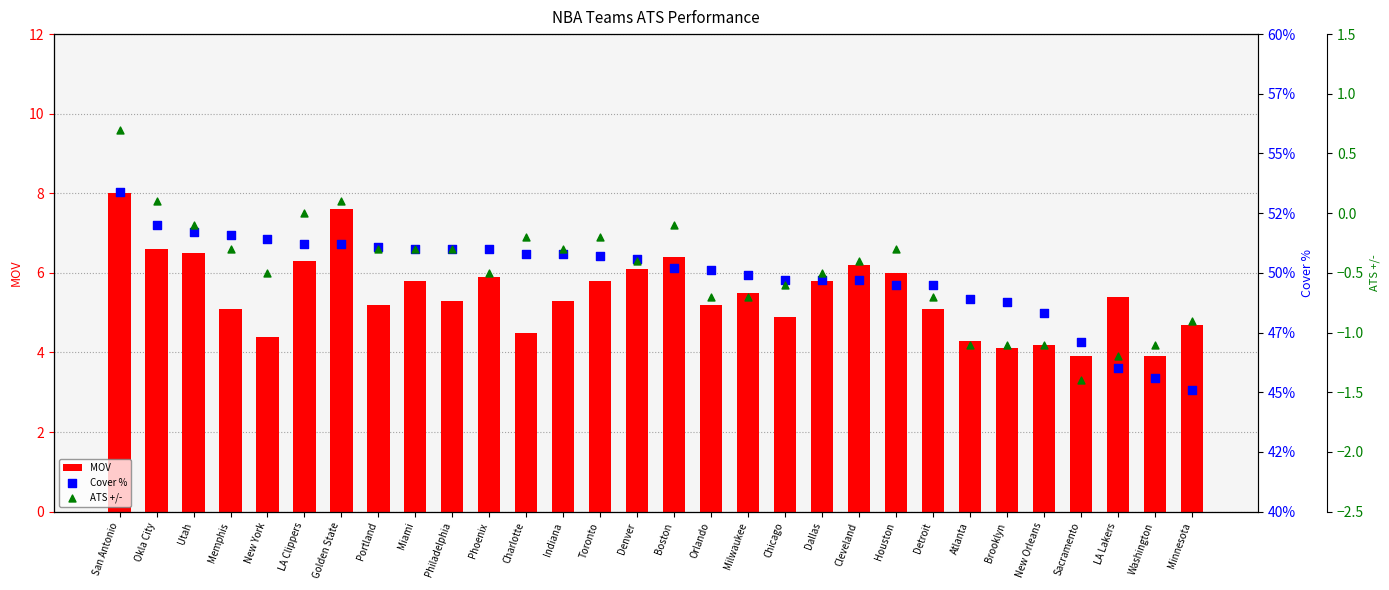

Which series reaches the maximum Y coordinate?

Cover %